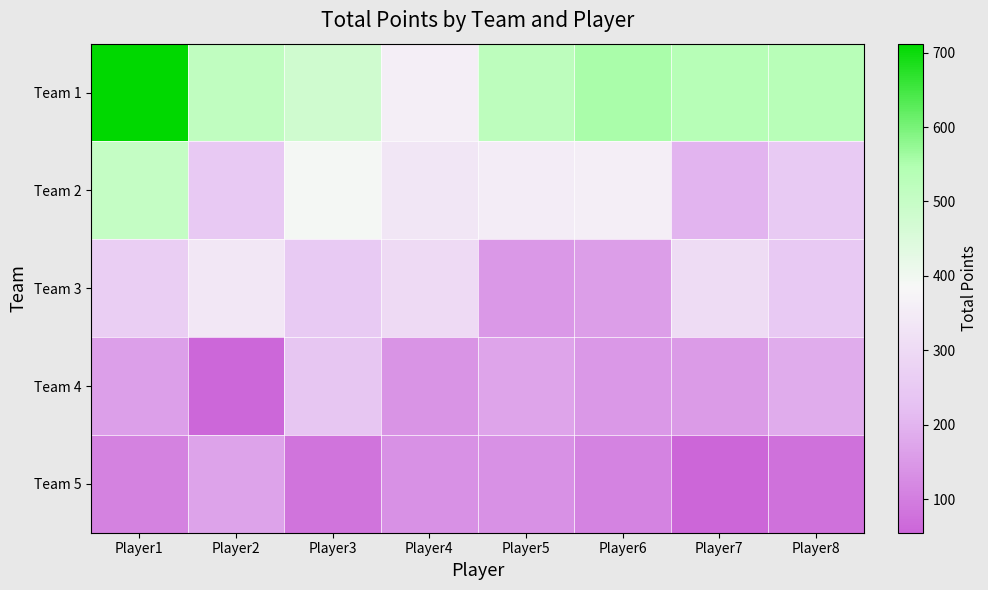

How many series are shown in this chart?

5